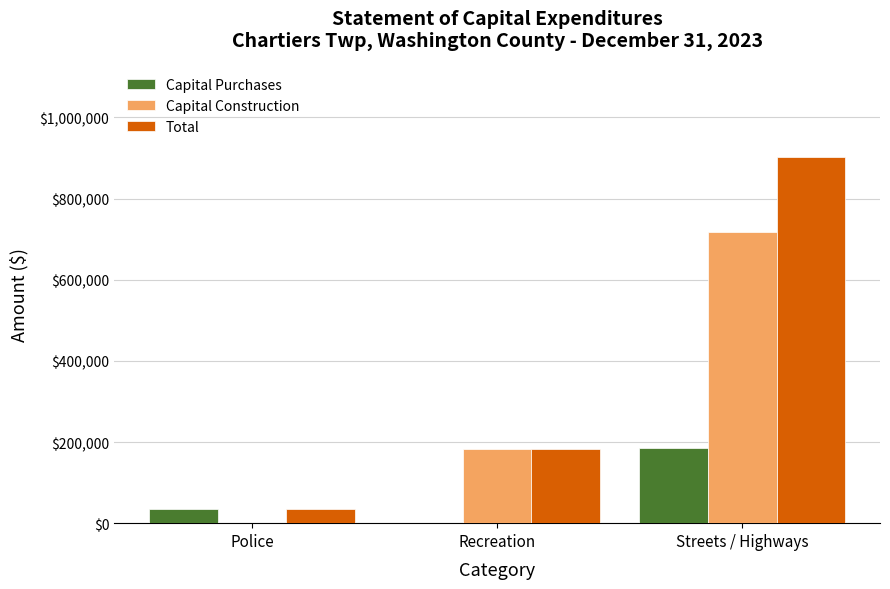

Which series has the largest total across all categories?

Total